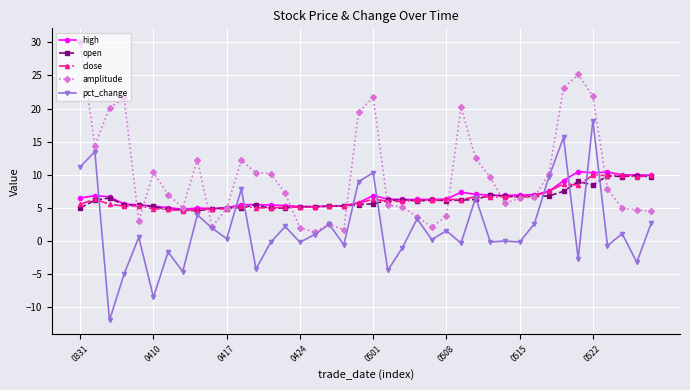

What is the value of the amplitude point at the 30th from the left?

5.7